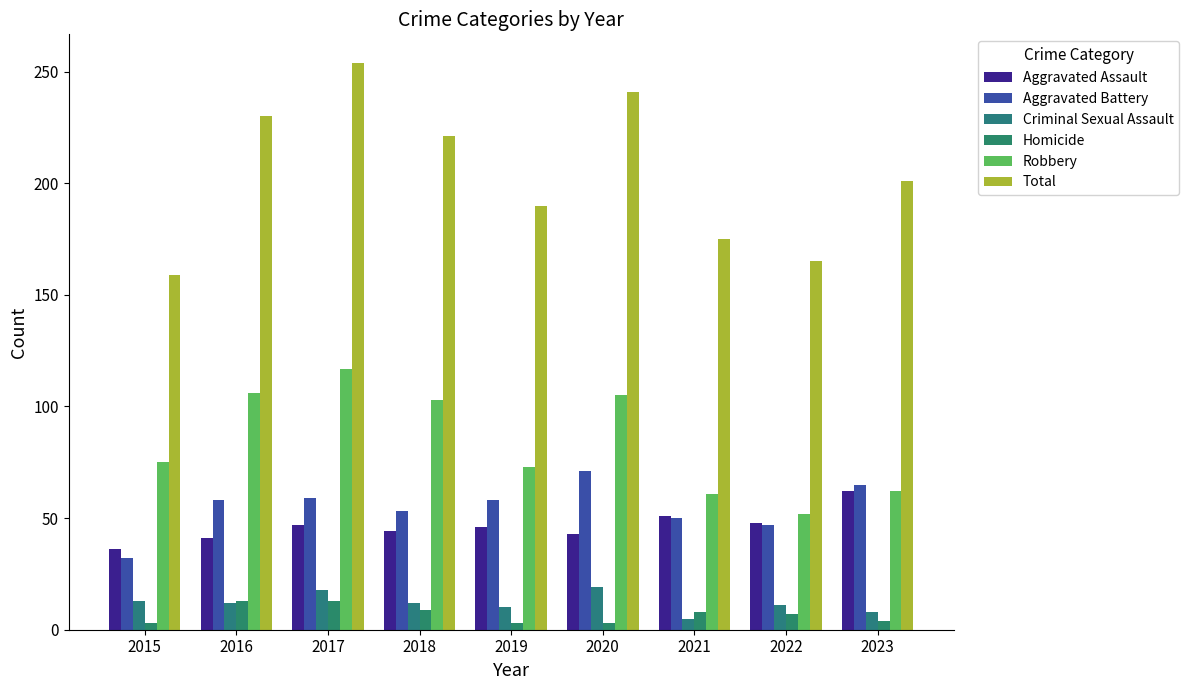

Reading right to left, what are all the values shown in this chart?

Aggravated Assault: 2023=62	2022=48	2021=51	2020=43	2019=46	2018=44	2017=47	2016=41	2015=36
Aggravated Battery: 2023=65	2022=47	2021=50	2020=71	2019=58	2018=53	2017=59	2016=58	2015=32
Criminal Sexual Assault: 2023=8	2022=11	2021=5	2020=19	2019=10	2018=12	2017=18	2016=12	2015=13
Homicide: 2023=4	2022=7	2021=8	2020=3	2019=3	2018=9	2017=13	2016=13	2015=3
Robbery: 2023=62	2022=52	2021=61	2020=105	2019=73	2018=103	2017=117	2016=106	2015=75
Total: 2023=201	2022=165	2021=175	2020=241	2019=190	2018=221	2017=254	2016=230	2015=159